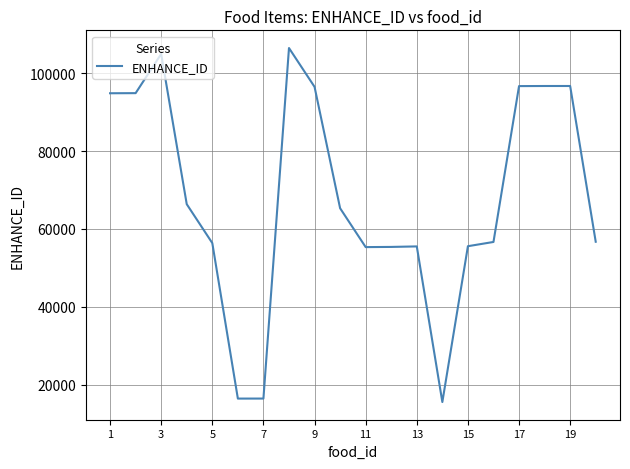

What is the difference between the maximum and minimum values?

90907